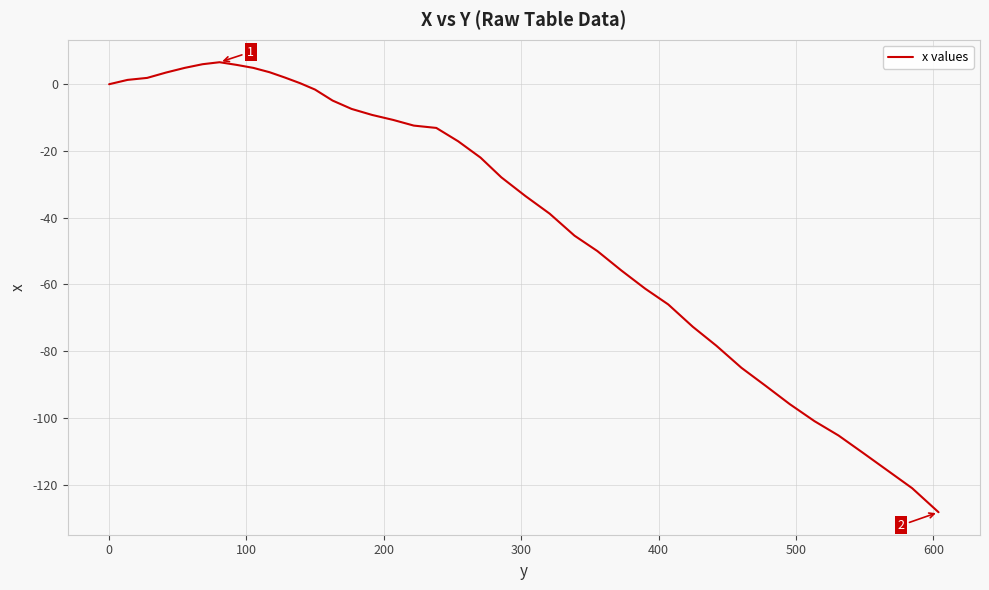

What is the greatest value displayed?

6.6